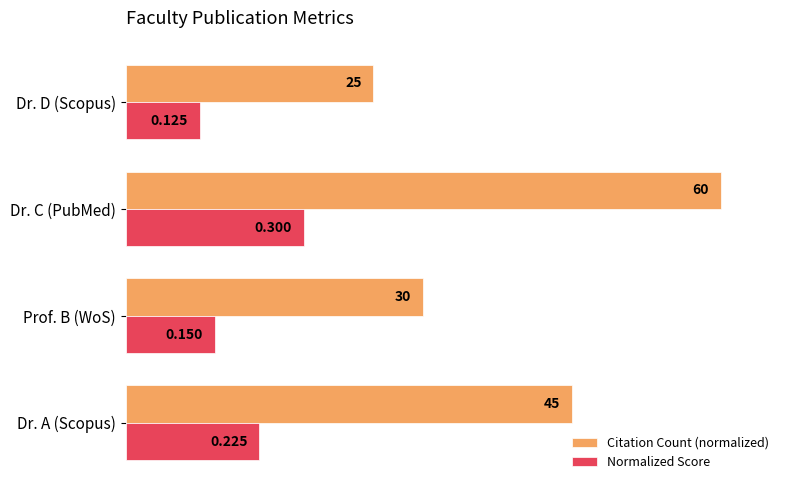

At which category is the sum across all series the highest?

Dr. C (PubMed)